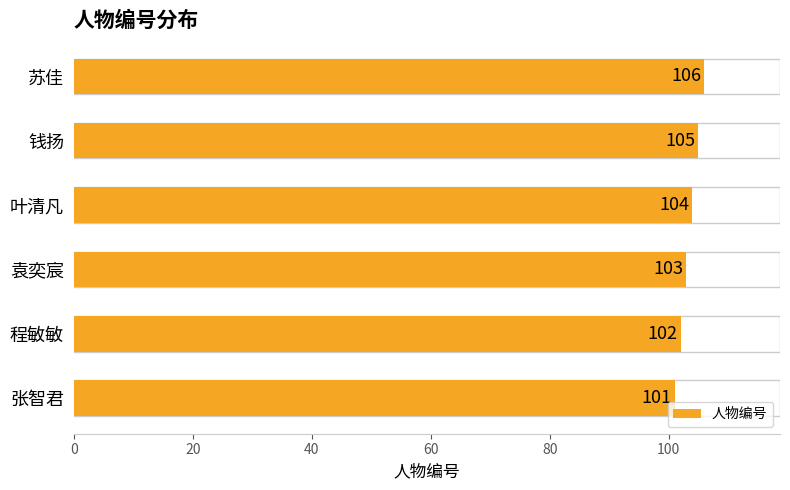

Count the values in the range 102 to 105.

4